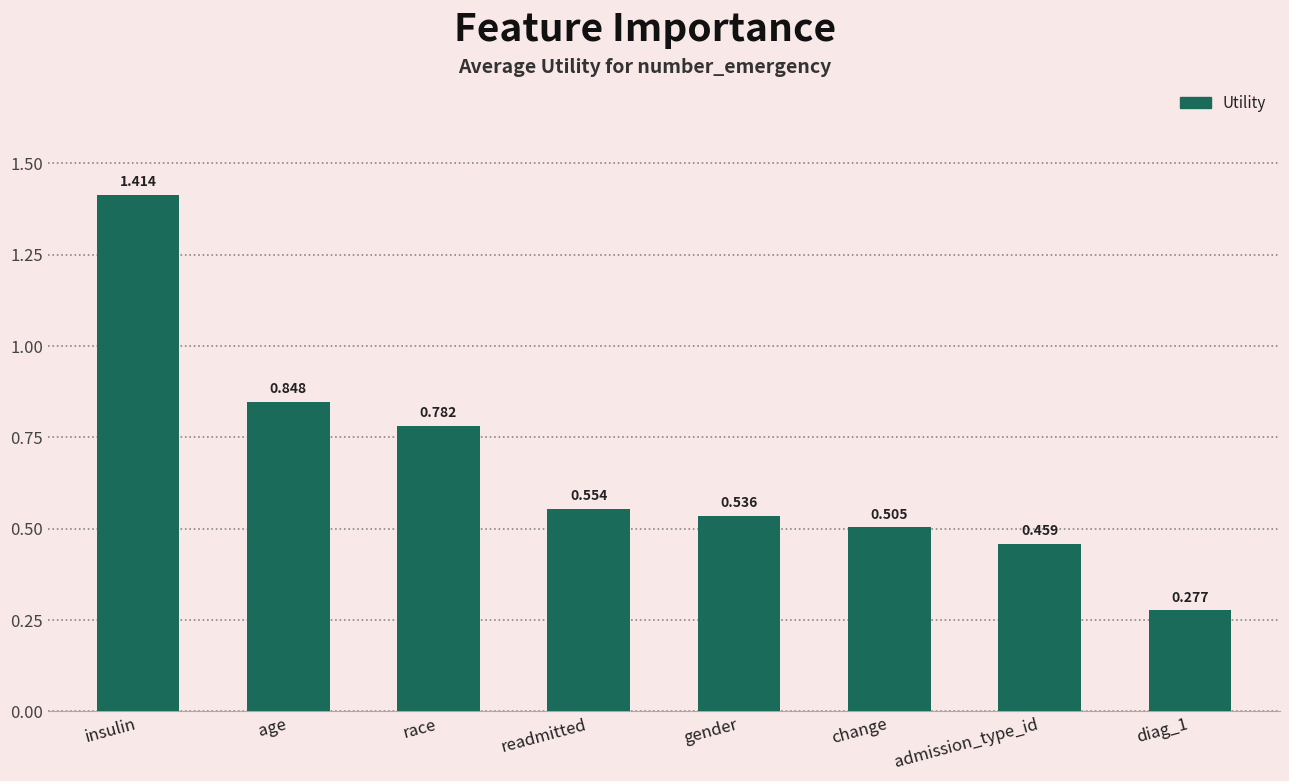

At which category does the chart reach its peak across all series?

insulin